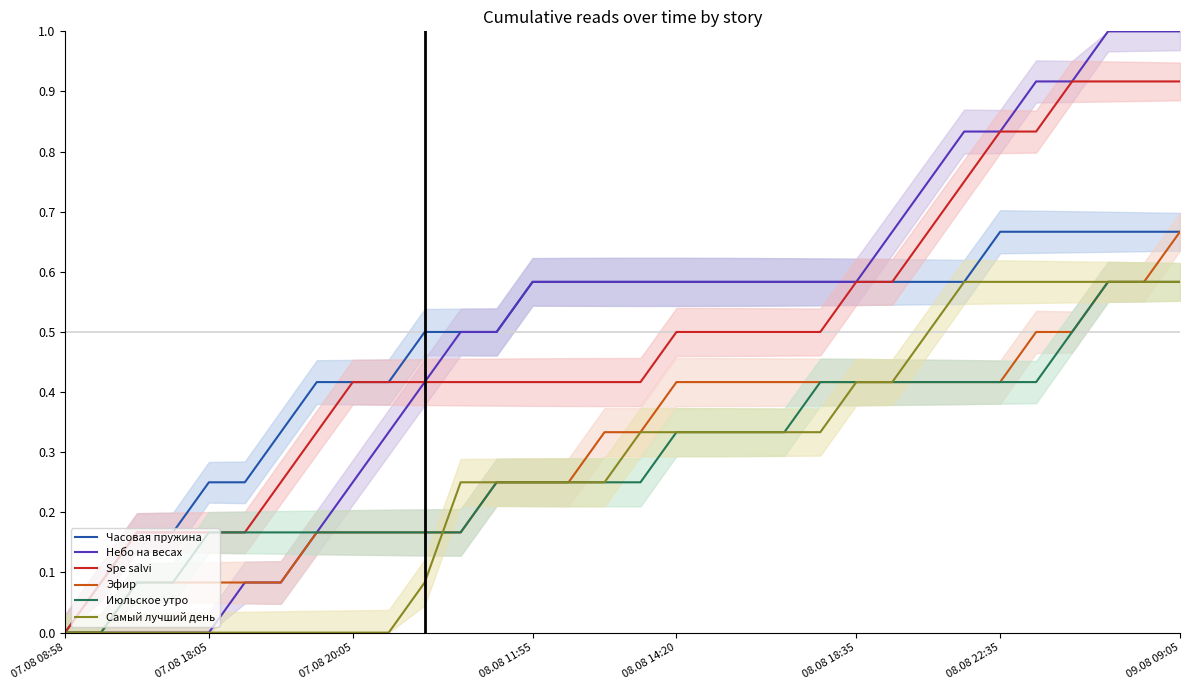

Which category has the highest value in the Эфир series?

09.08 09:05